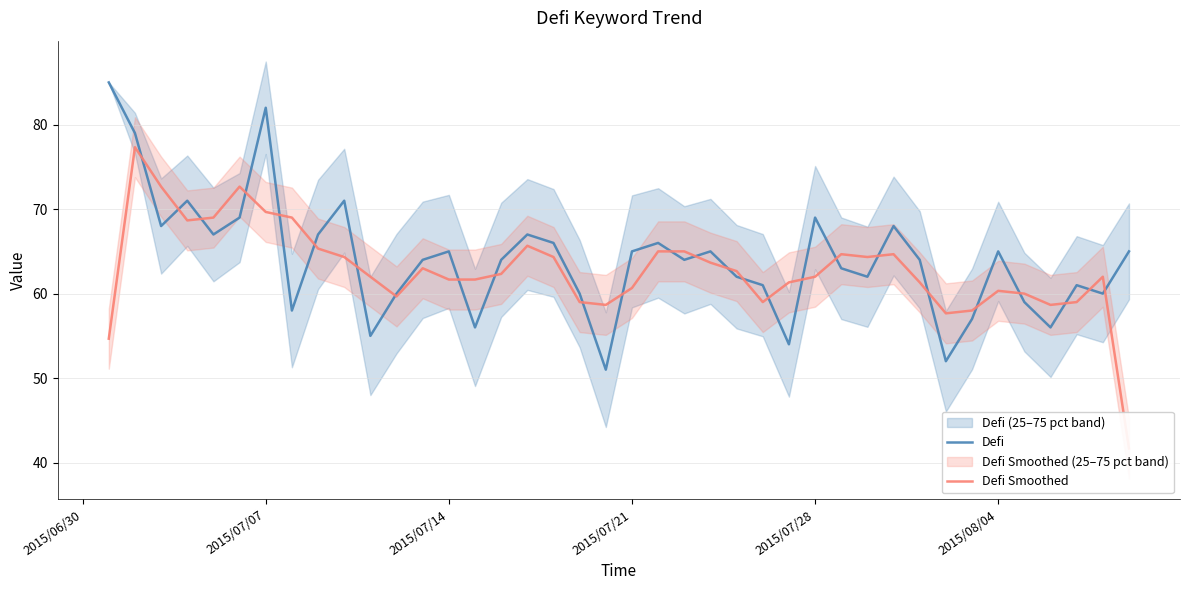

Rank the series by their maximum value, from highest to lowest.

Defi, Defi Smoothed